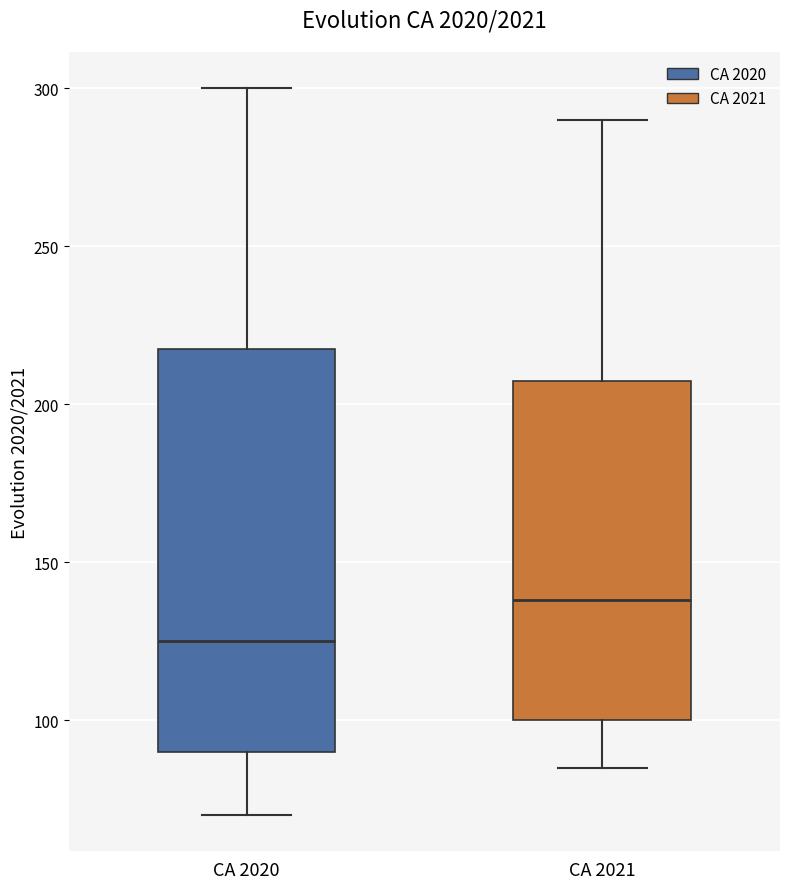

Which box has the lowest median line?

CA 2020